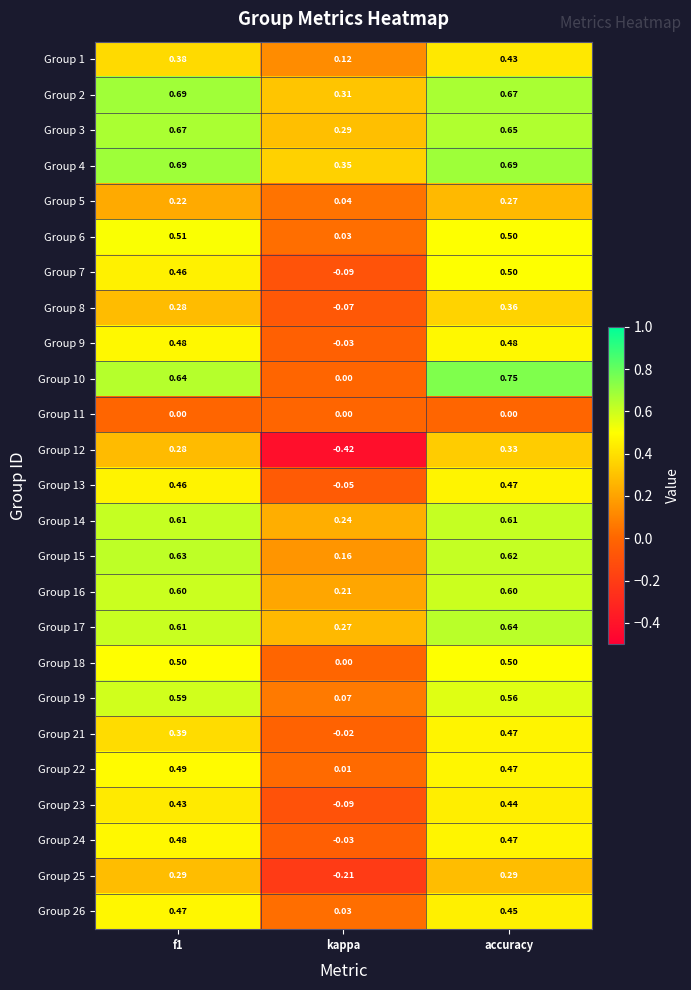

Is the value of Group 21 at f1 greater than the value of Group 18 at accuracy?

No